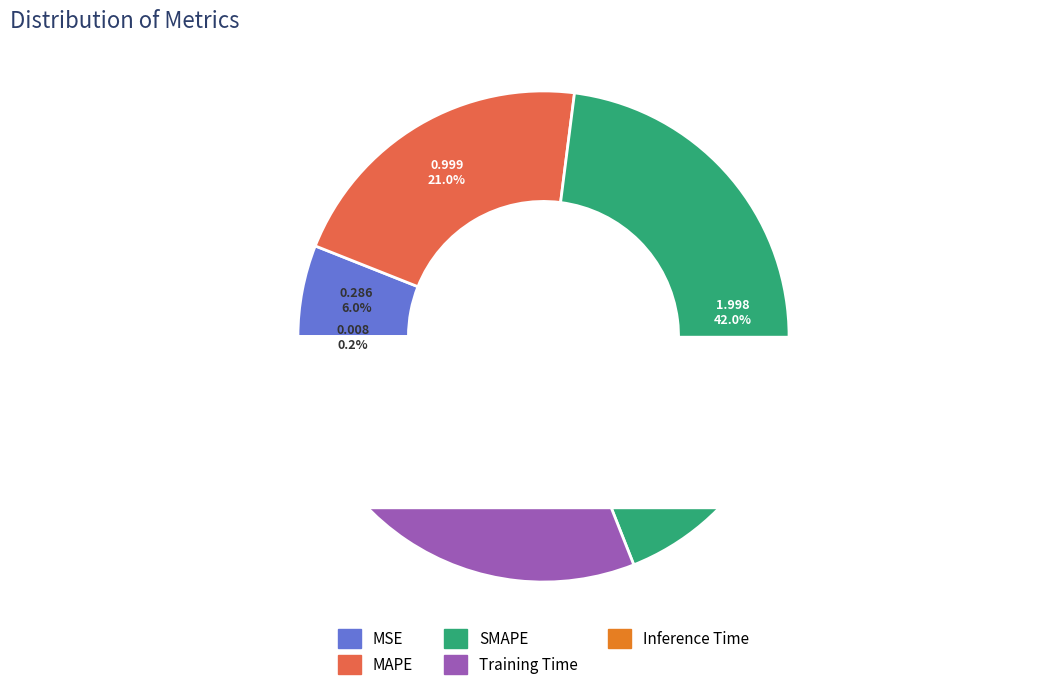

Between MAPE and Training Time, which is larger?

Training Time